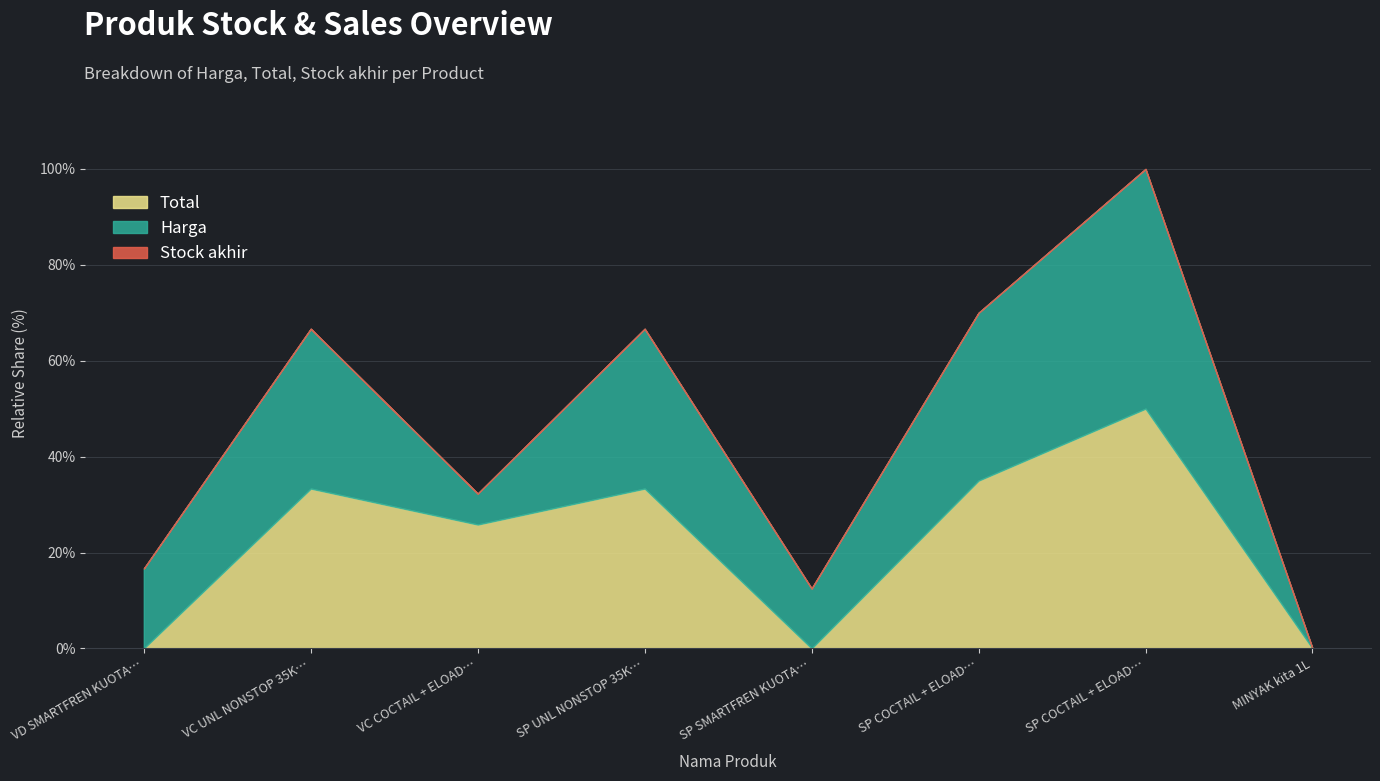

What is the difference between the highest and lowest values at SP SMARTFREN KUOTA 3GB?

15000